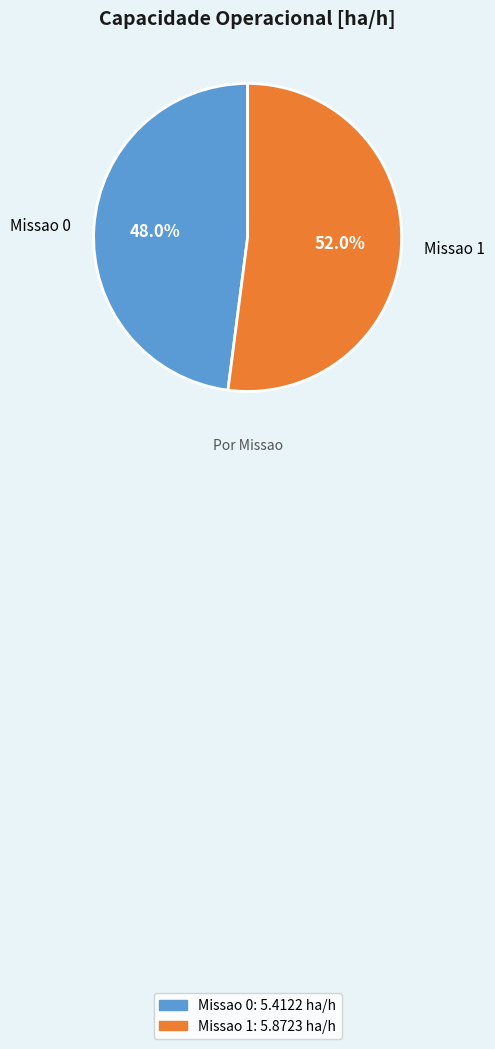

Which has a higher value, Missao 1 or Missao 0?

Missao 1